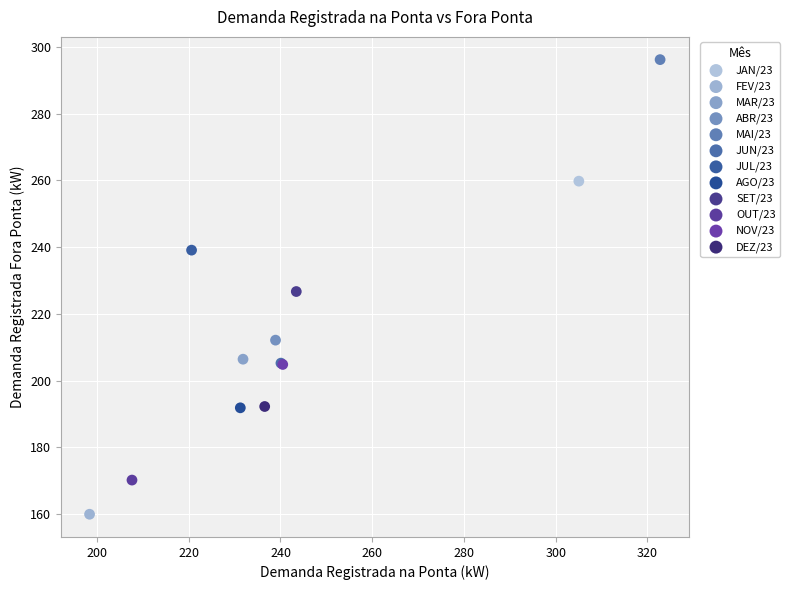

What are all the series names shown in the legend?

JAN/23, FEV/23, MAR/23, ABR/23, MAI/23, JUN/23, JUL/23, AGO/23, SET/23, OUT/23, NOV/23, DEZ/23